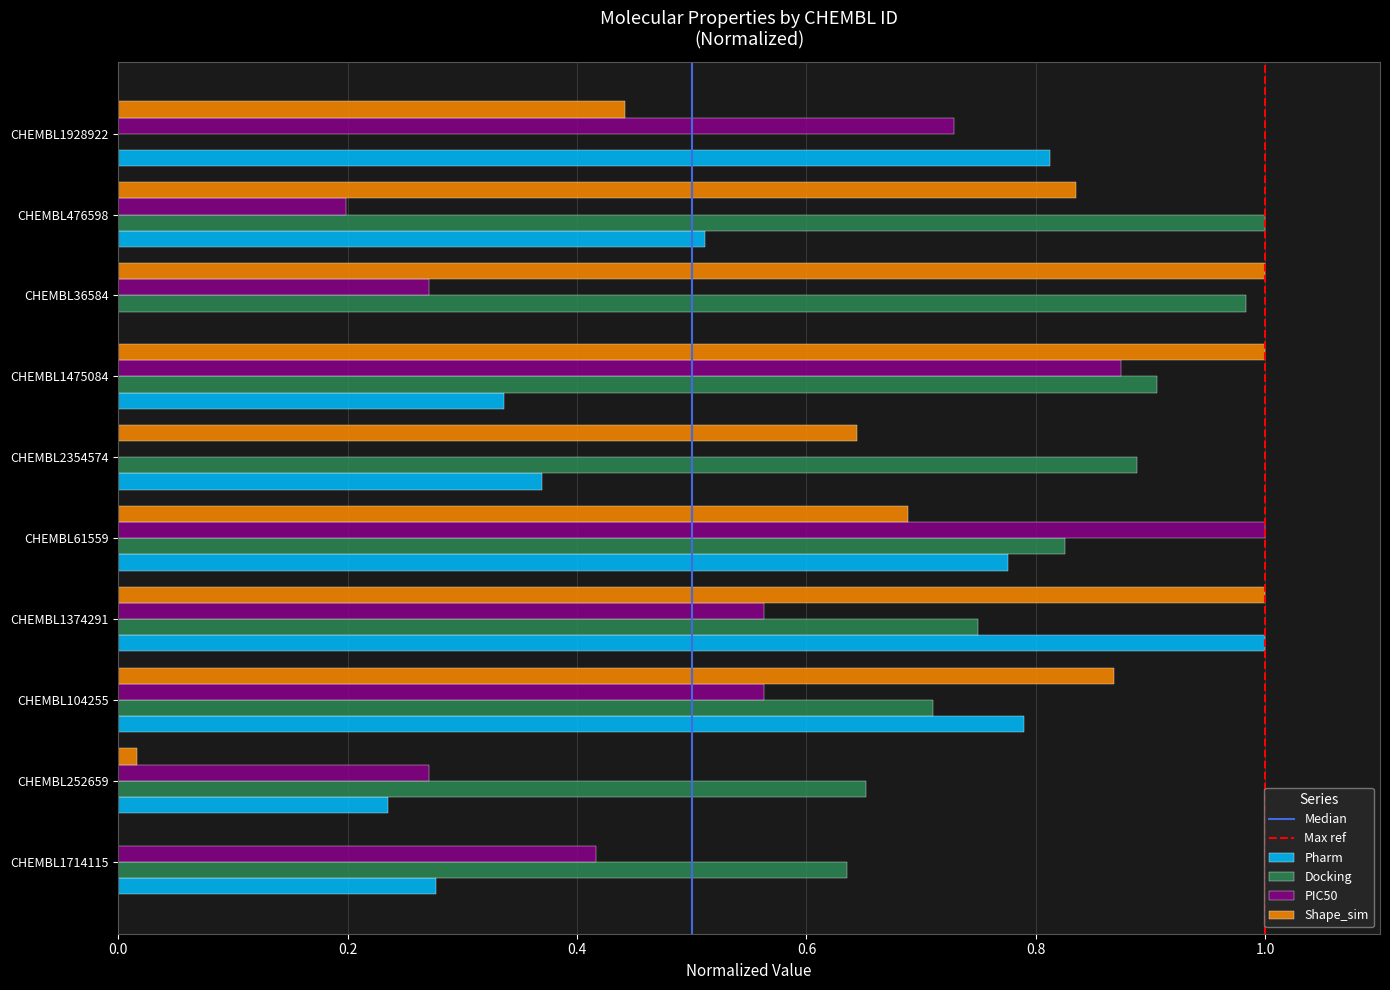

Between CHEMBL2354574 and CHEMBL476598, which series saw the biggest shift?

PIC50